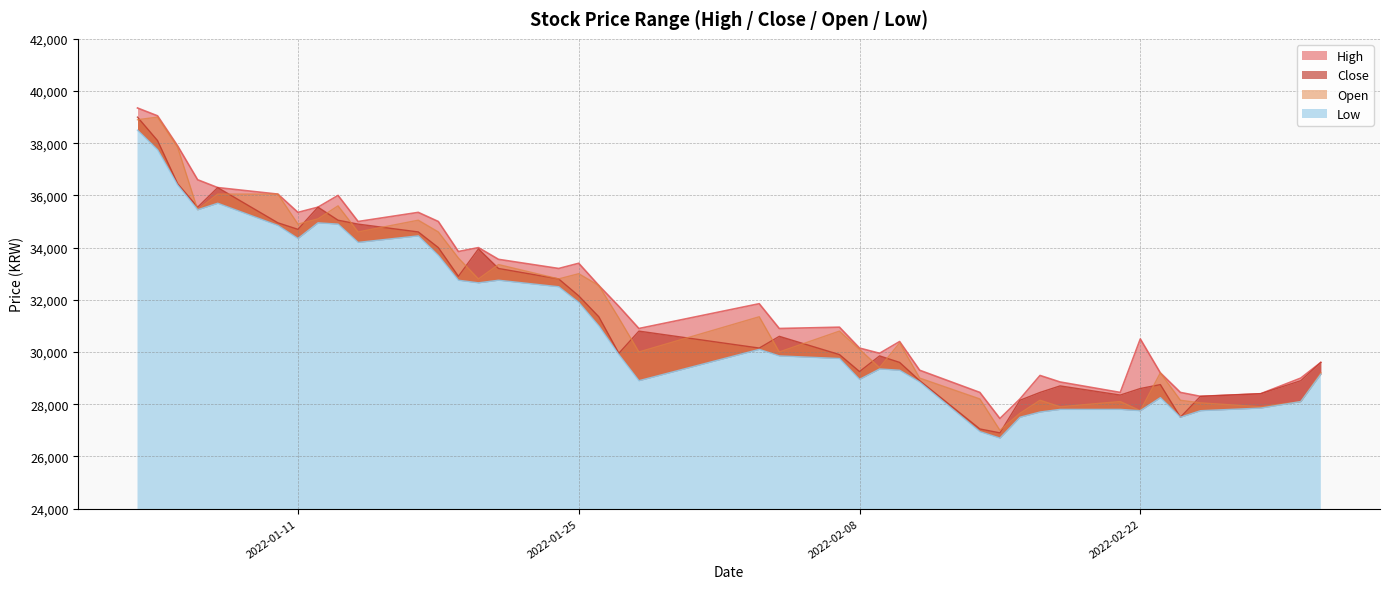

Reading left to right, what are all the values shown in this chart?

High: 39350	39050	37900	36600	36300	36050	35350	35550	36000	35000	35350	35000	33850	34000	33550	33200	33400	32550	31750	30900	31850	30900	30950	30150	29950	30400	29300	28450	27450	28200	29100	28850	28450	30500	29200	28450	28300	28400	29000	29600
Close: 39000	38100	36450	35550	36300	34950	34700	35550	35050	34900	34600	34000	32900	33950	33200	32800	32150	31350	29950	30800	30150	30600	29900	29250	29850	29600	28900	27050	26900	28150	28450	28700	28350	28600	28750	27500	28300	28400	28900	29600
Open: 38900	39000	37850	35450	36050	36050	34900	35100	35600	34600	35050	34600	33600	32800	33350	32800	33000	32550	31300	30000	31350	30000	30800	30100	29400	30350	29000	28200	27000	27650	28150	27900	28100	27750	29200	28150	28050	27900	28100	29200
Low: 38500	37750	36400	35450	35700	34850	34350	34950	34900	34200	34450	33700	32750	32650	32750	32500	31900	31000	29900	28900	30100	29850	29750	28950	29350	29300	28850	26950	26700	27500	27700	27800	27800	27750	28250	27500	27750	27850	28100	29150